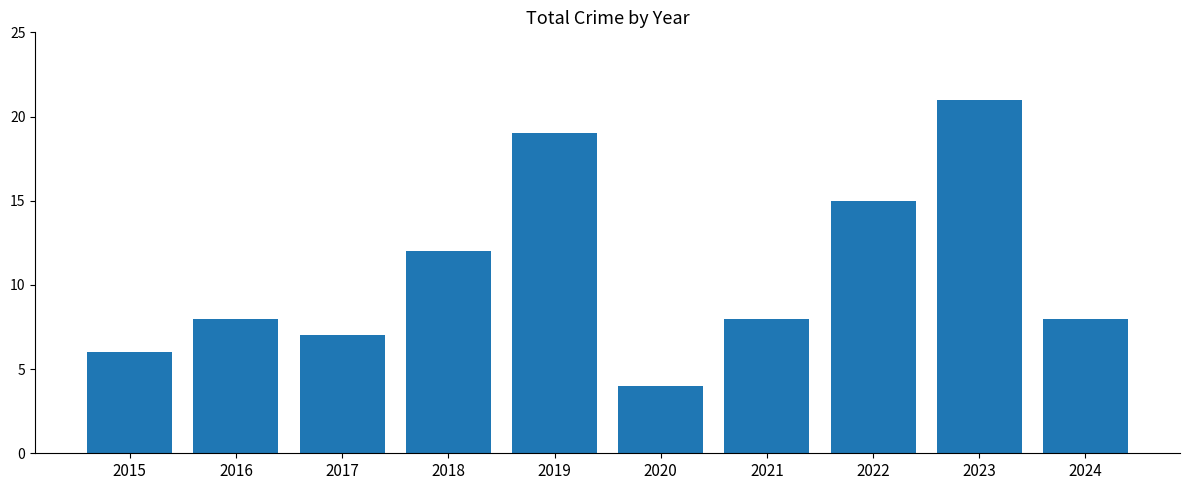

What is the difference between the values at 2020 and 2019?

15